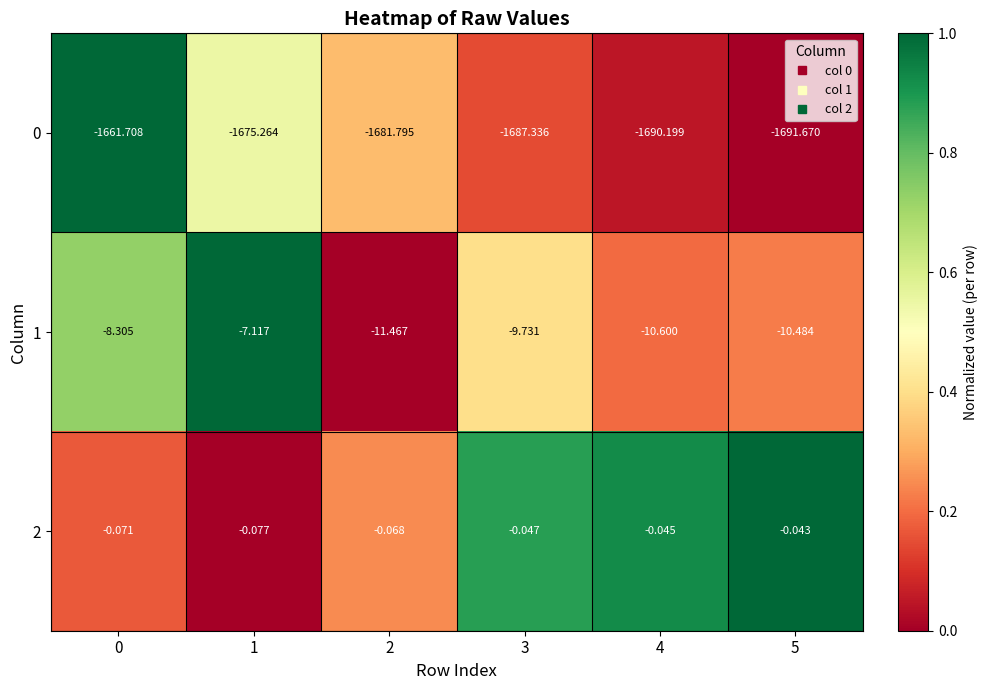

How many data points in 0 are less than -1681?

4